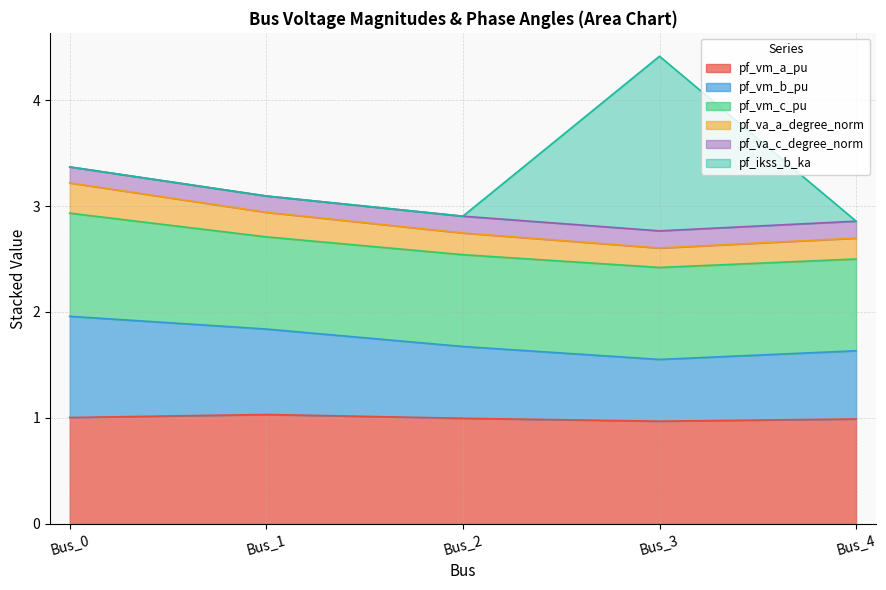

How many lines are shown in the chart?

6